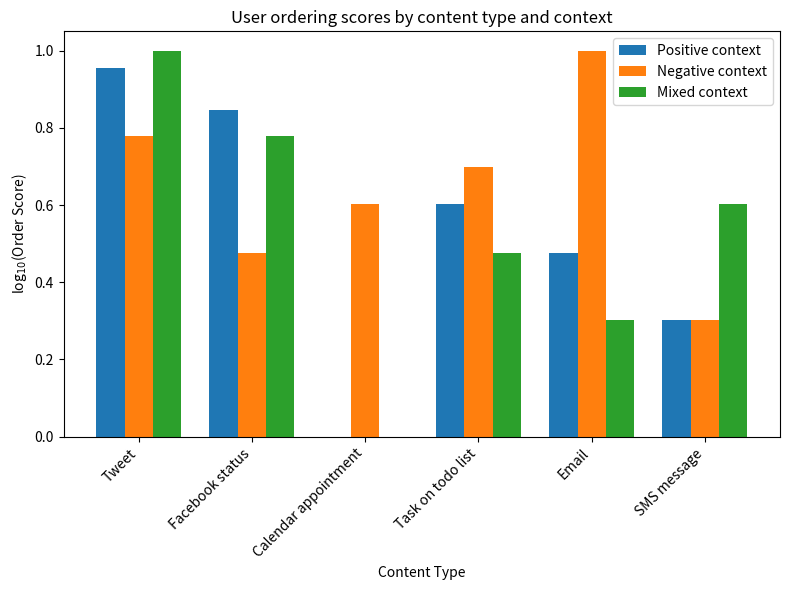

What is the total value across all series at Task on todo list?

1.8